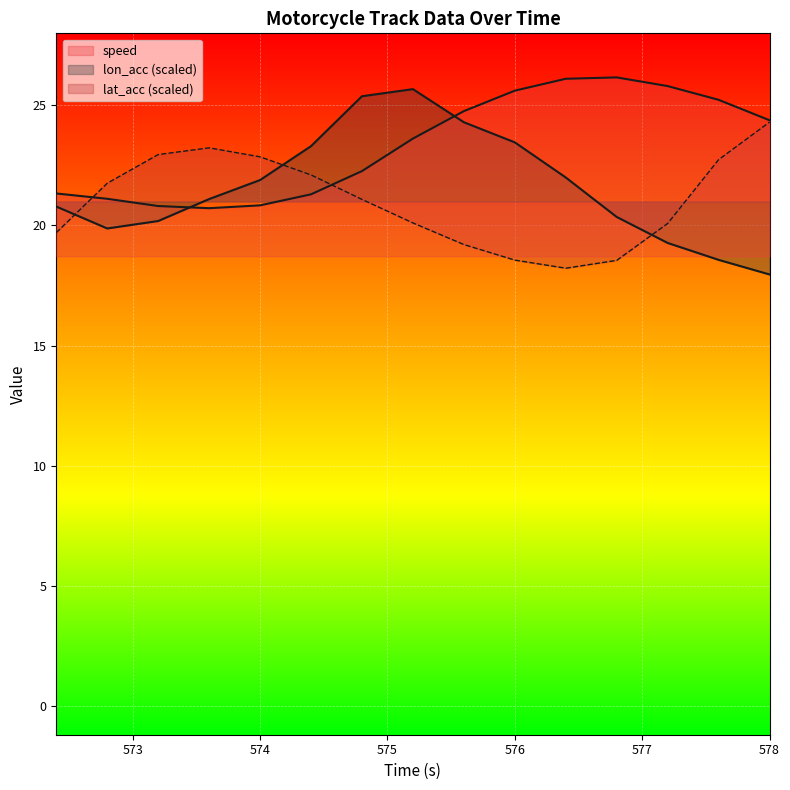

Which series ends up on top after the final intersection of lon_acc and lat_acc?

lat_acc